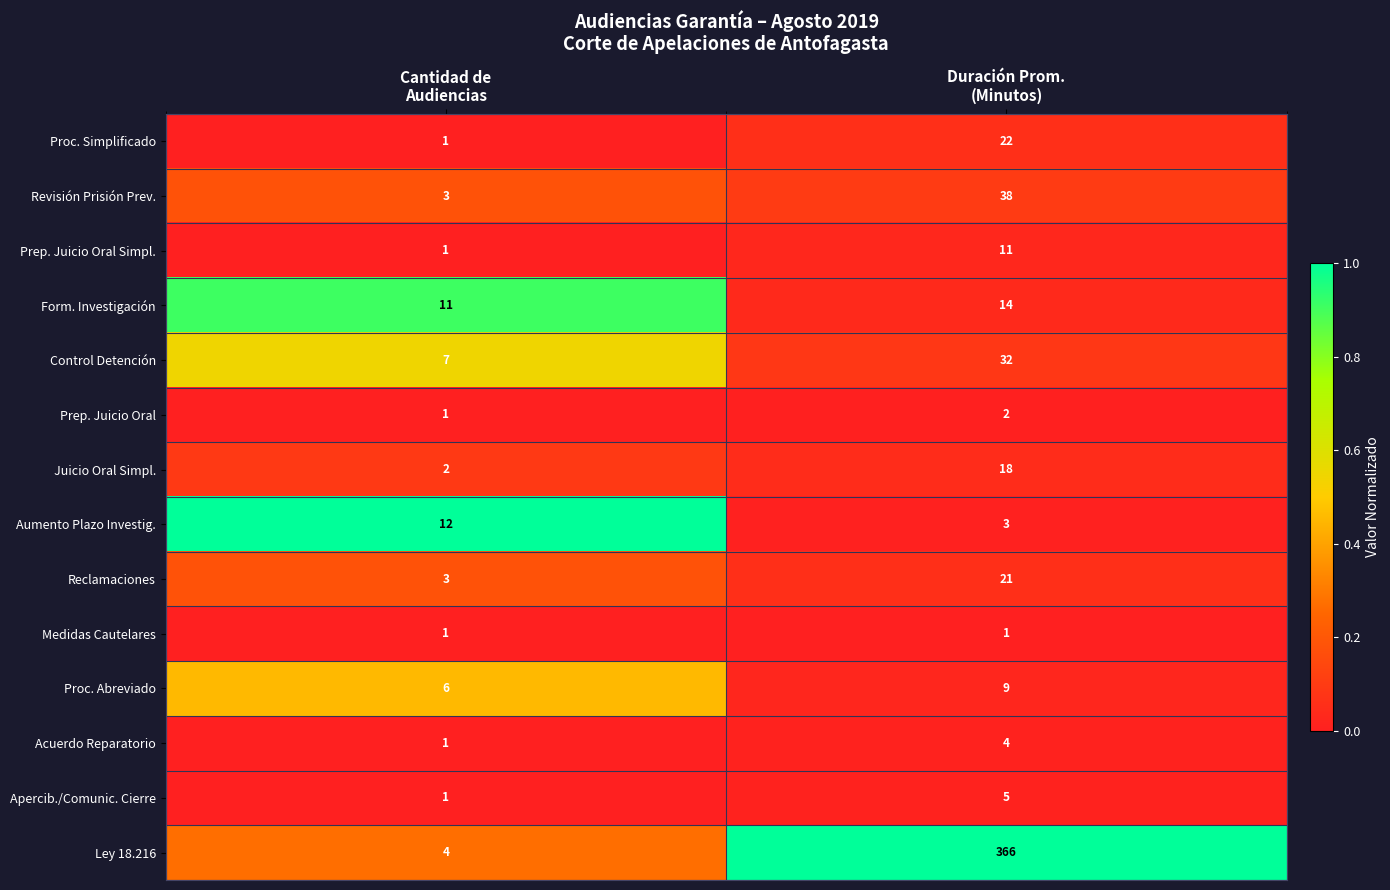

Which series has the widest spread of values?

Ley 18.216